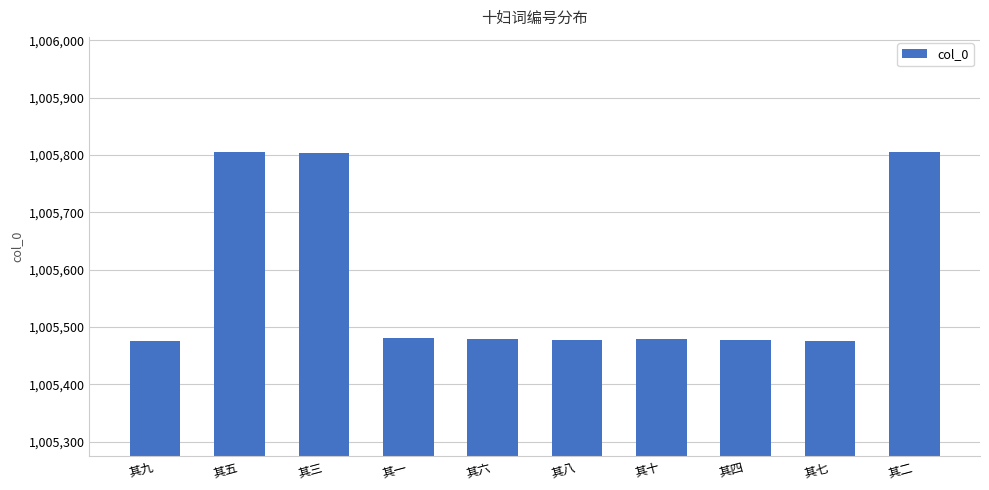

What is the approximate value at 其二?

1005805